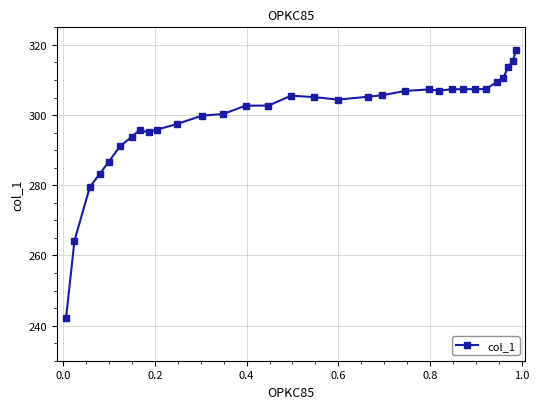

What is the value of the 31st point from the left?

315.3